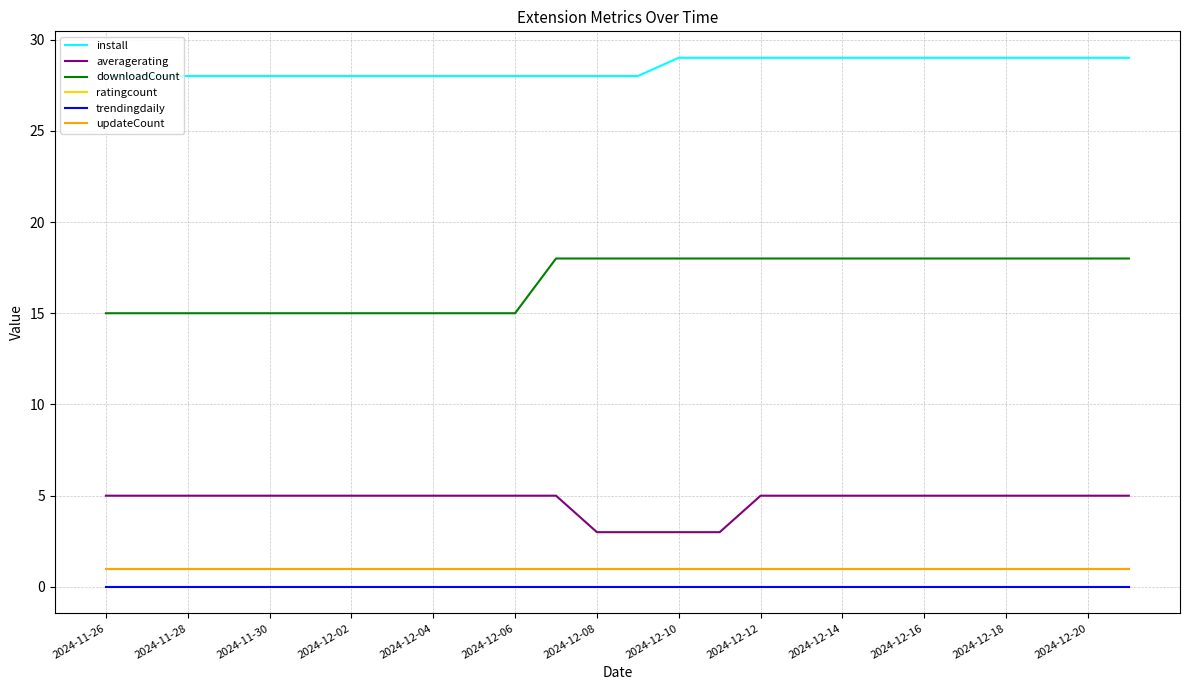

Does the chart have visible grid lines?

Yes